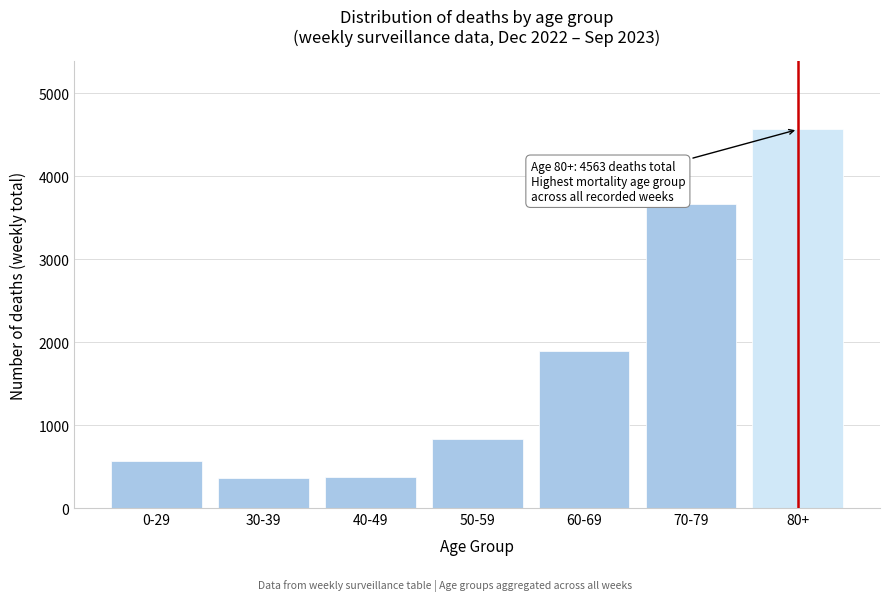

What is the label of the 5th bar from the left?

60-69